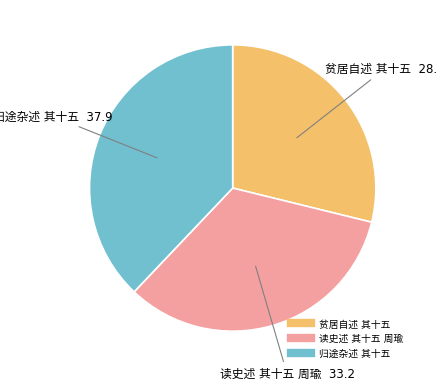

Does any single category account for the majority?

No